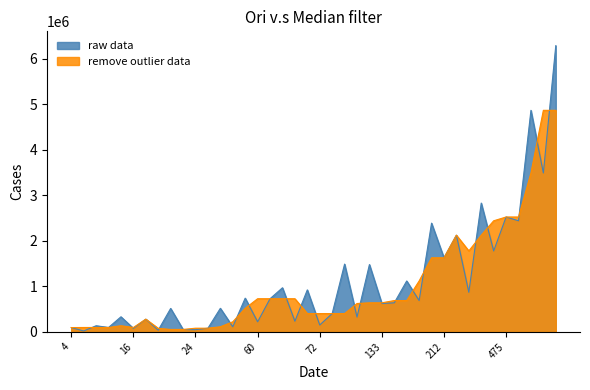

What is the total value across all series at 19?

50645.0